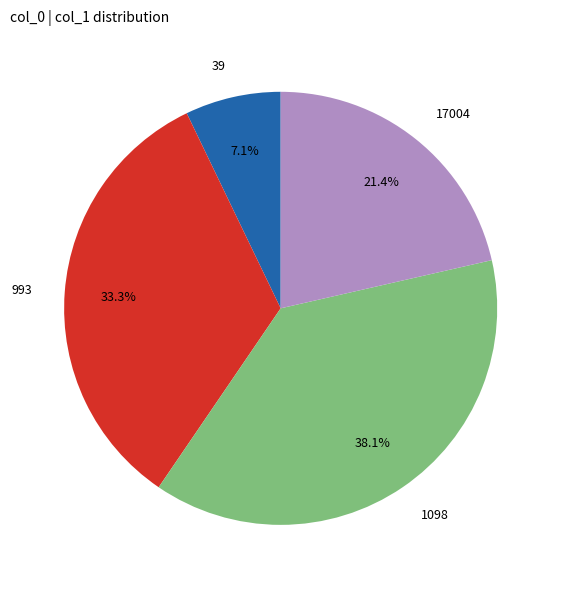

What is the total percentage of 39 and 1098?

45.2%